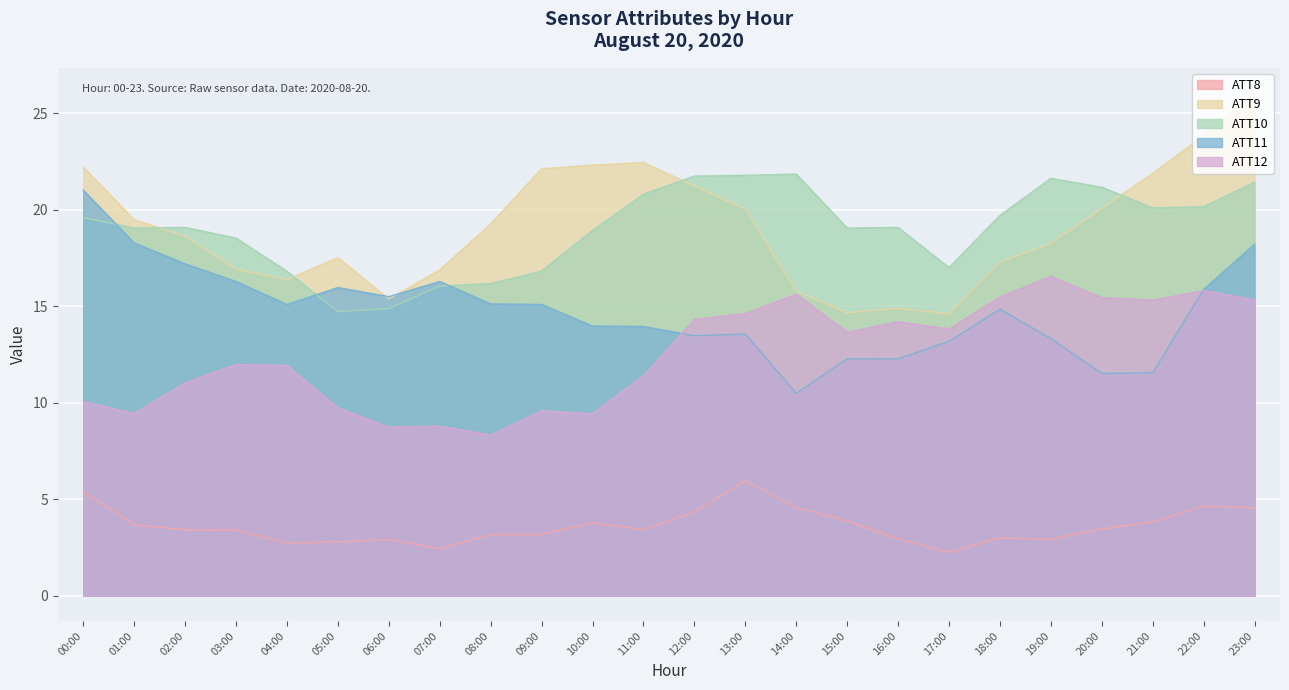

Which series has the largest total across all categories?

ATT9